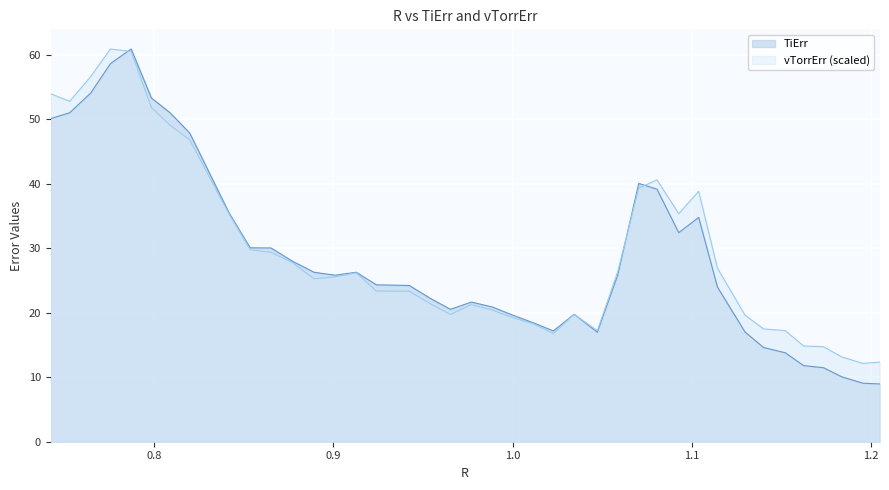

What is the sum of all TiErr values?

1147.2